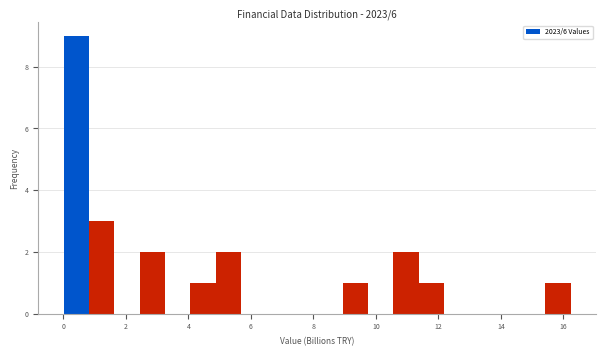

Reading left to right, list every bar in this chart as the range it spans on the x-axis followed by its height. Neither the bar edges nor the heights are printed on the chart, so give them approximately, as read against the axes.

0.0 to 0.8: 9
0.8 to 1.6: 3
1.6 to 2.4: 0
2.4 to 3.2: 2
3.2 to 4.0: 0
4.0 to 4.8: 1
4.8 to 5.6: 2
5.6 to 6.4: 0
6.4 to 7.4: 0
7.4 to 8.2: 0
8.2 to 9.0: 0
9.0 to 9.8: 1
9.8 to 10.6: 0
10.6 to 11.4: 2
11.4 to 12.2: 1
12.2 to 13.0: 0
13.0 to 13.8: 0
13.8 to 14.6: 0
14.6 to 15.4: 0
15.4 to 16.2: 1